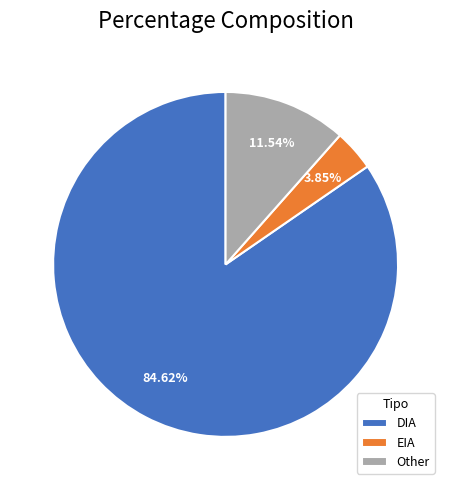

Rank the categories by value from highest to lowest.

DIA, Other, EIA